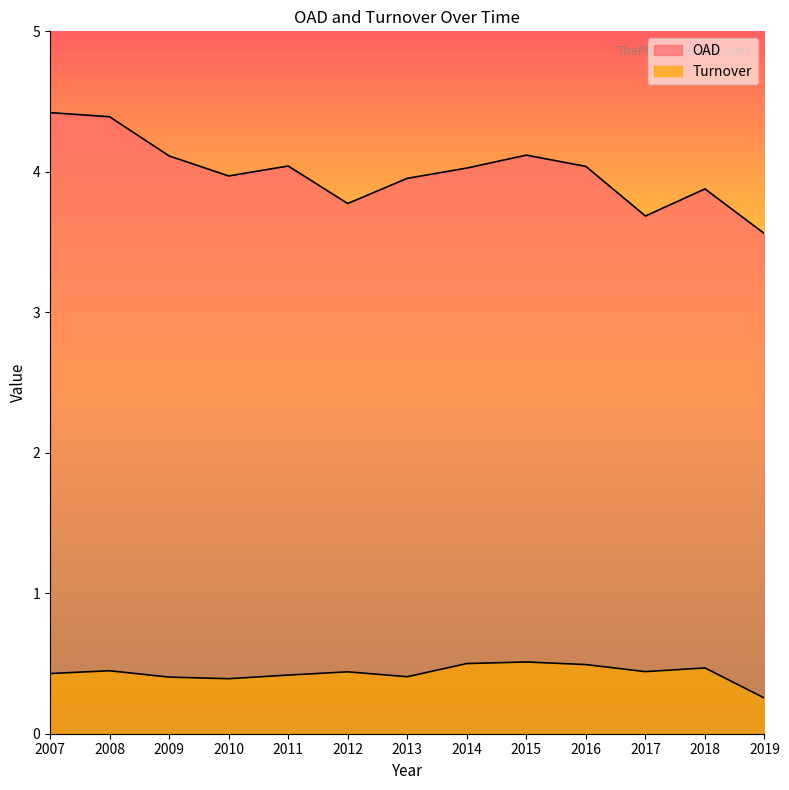

Count the Turnover values in the range 0 to 1.

13